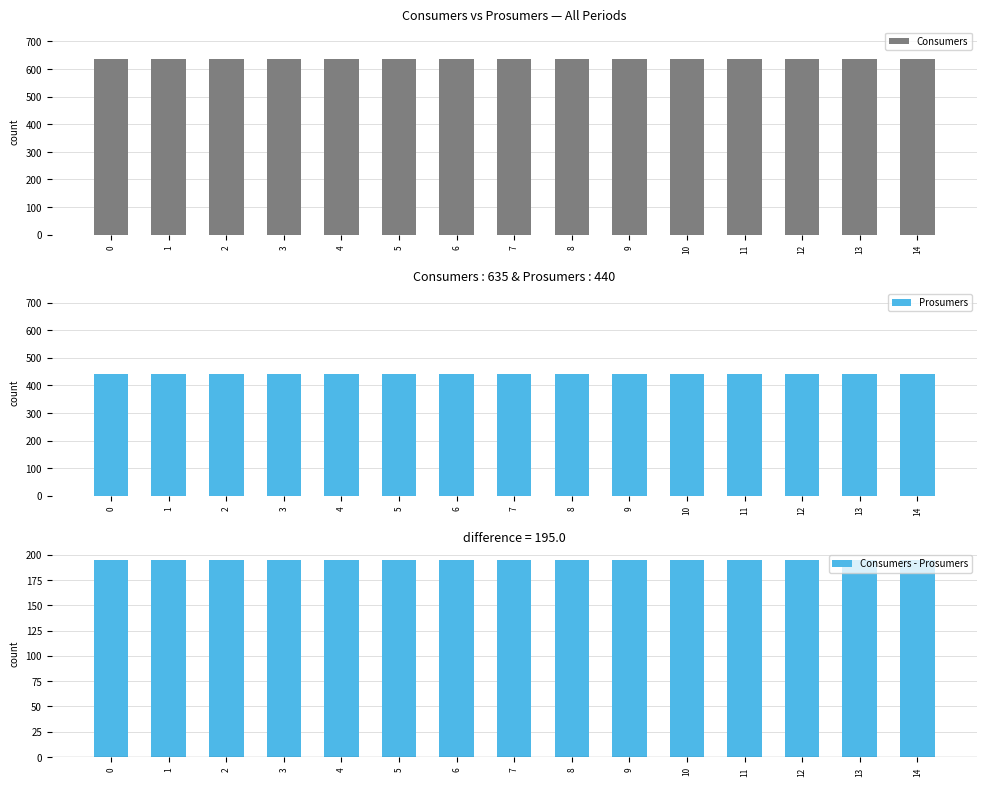

What is the sum of all Prosumers values?

6600